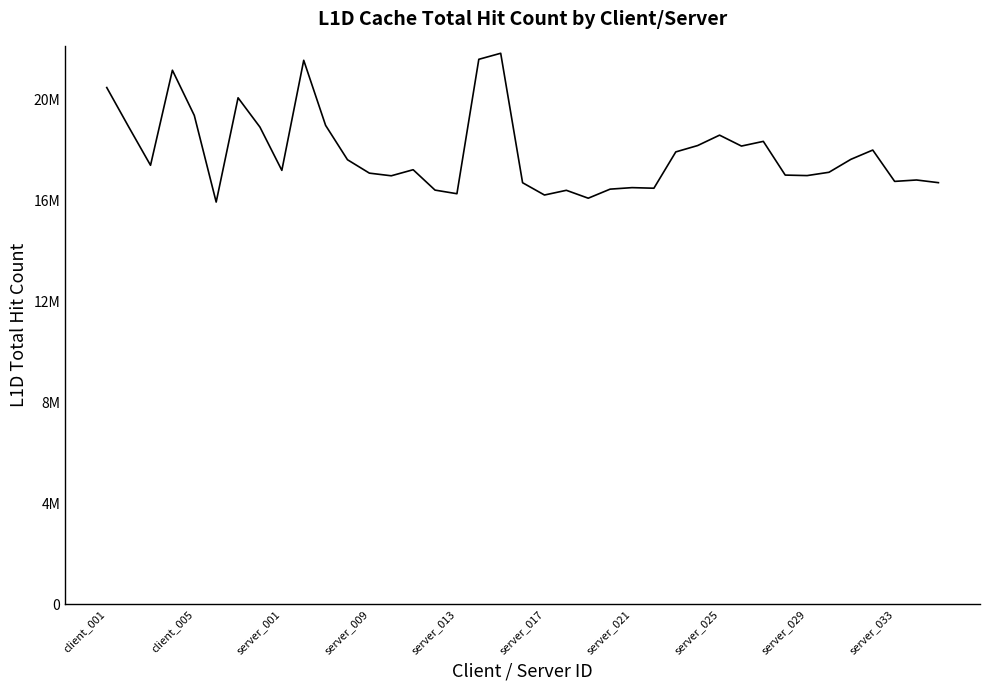

Does the chart have visible grid lines?

No